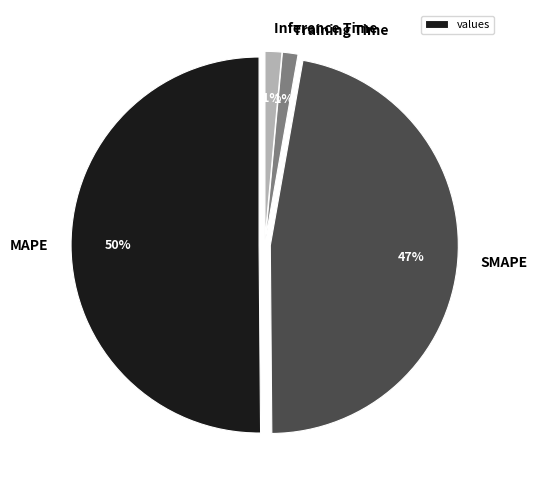

The Training Time slice represents 1% of the pie. True or false?

True